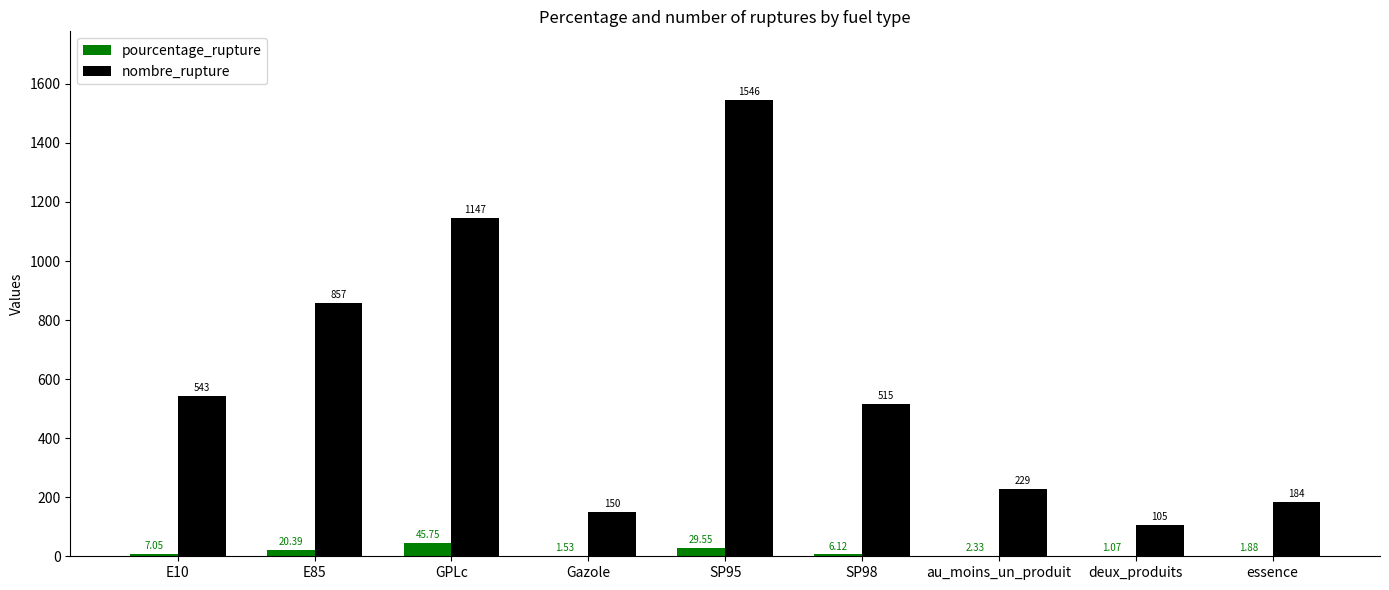

Which series changed the most between E85 and GPLc?

nombre_rupture